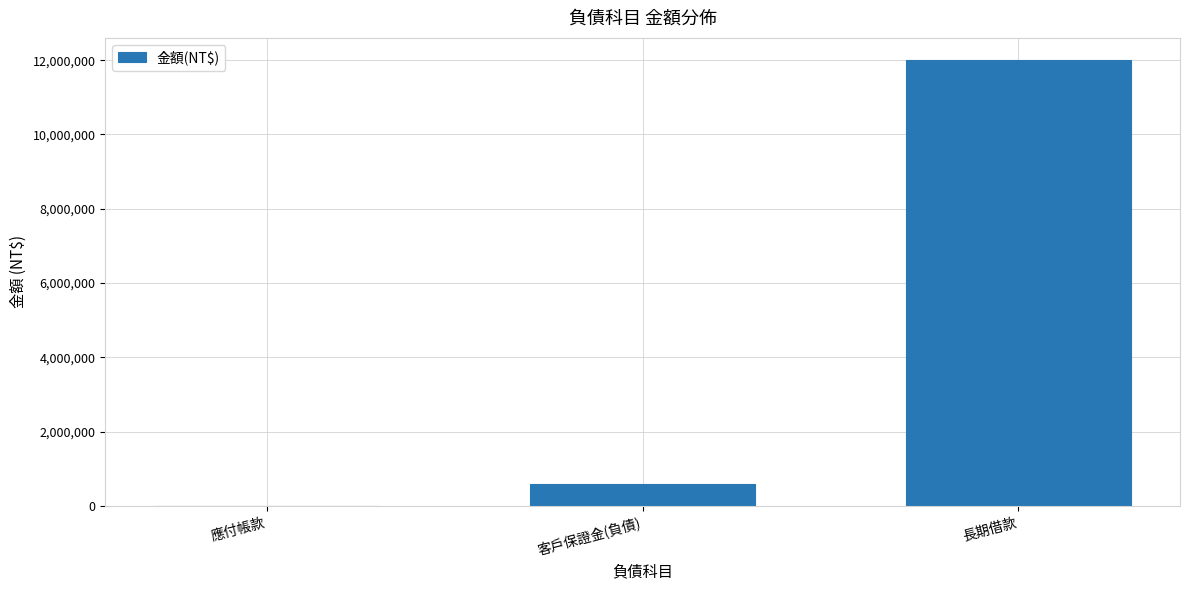

What is the sum of all values?

12600000